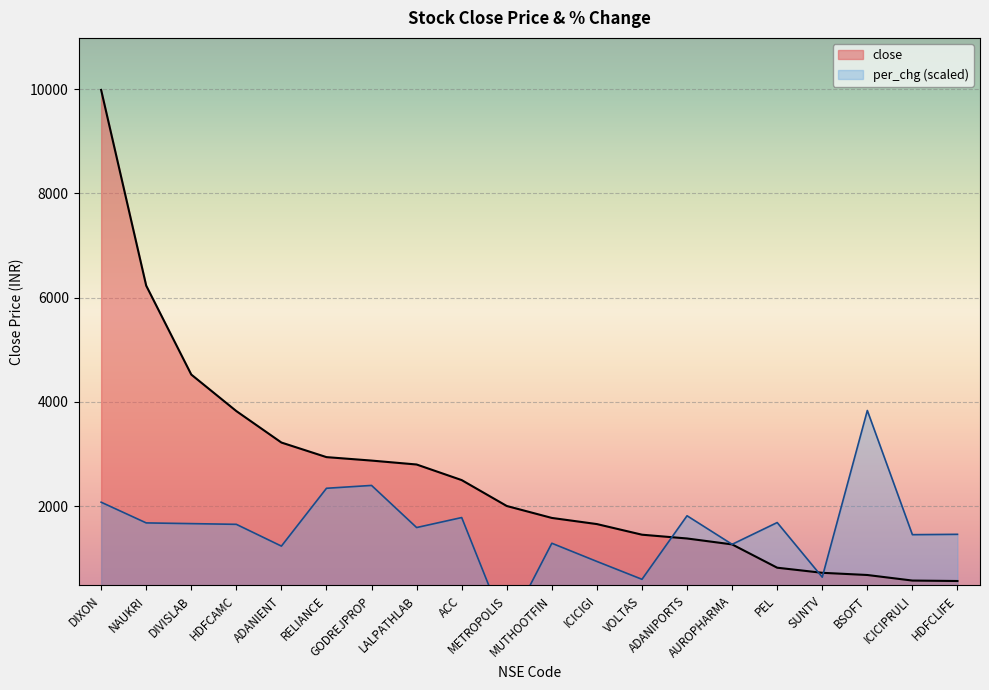

True or false: close and per_chg cross at least once.

True